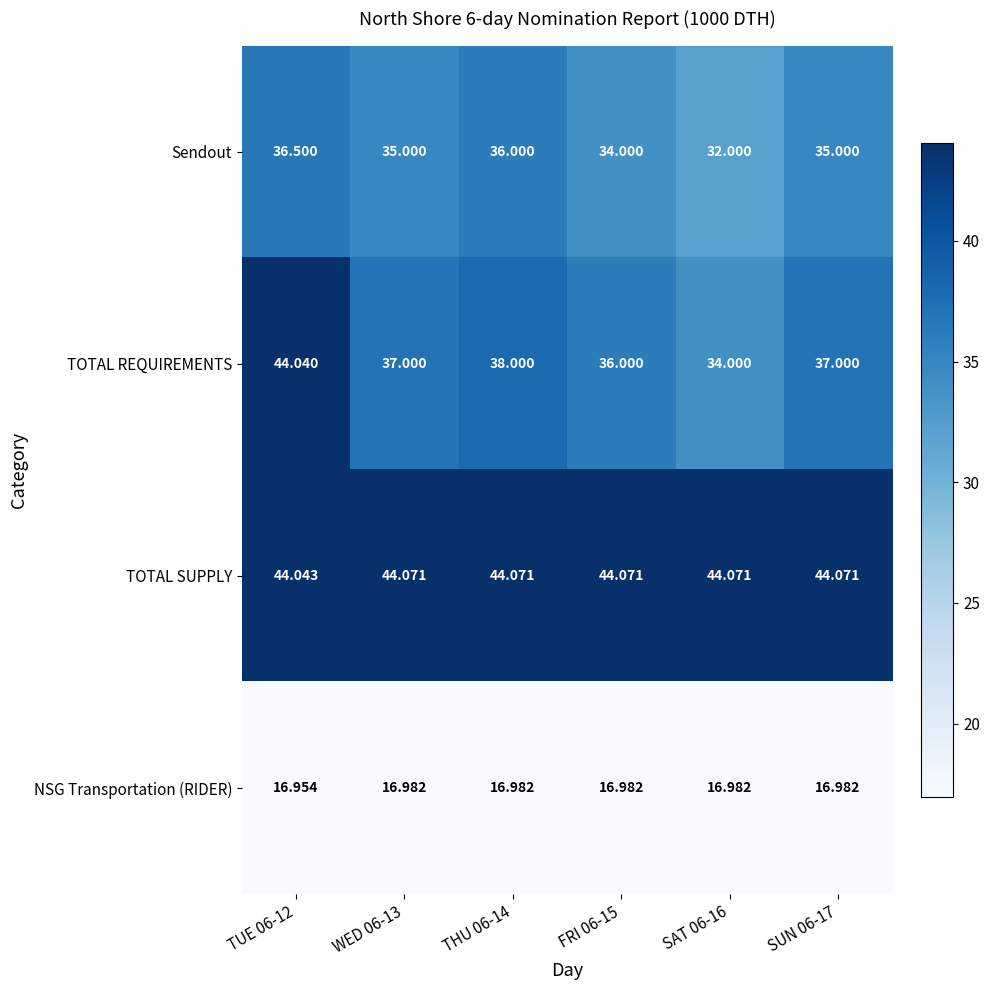

Which series has the largest total across all categories?

TOTAL SUPPLY